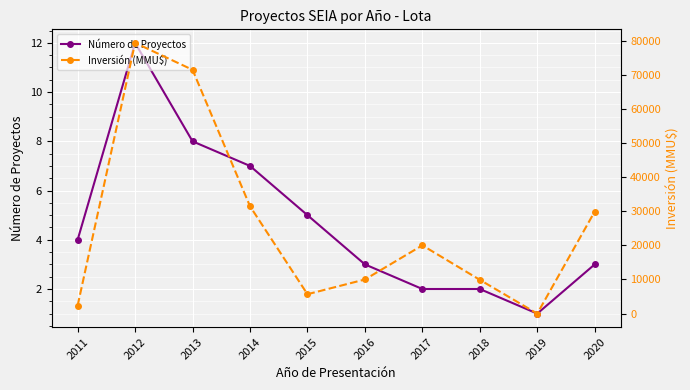

What is the lowest value of the Número de Proyectos series?

1